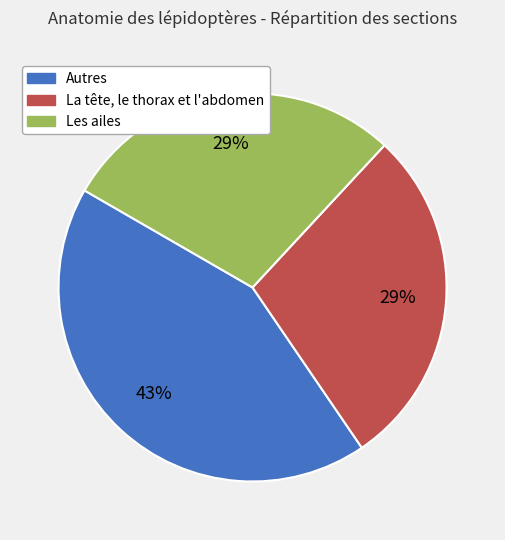

To the nearest percent, what is the difference between the largest and smallest slice percentages?

14%